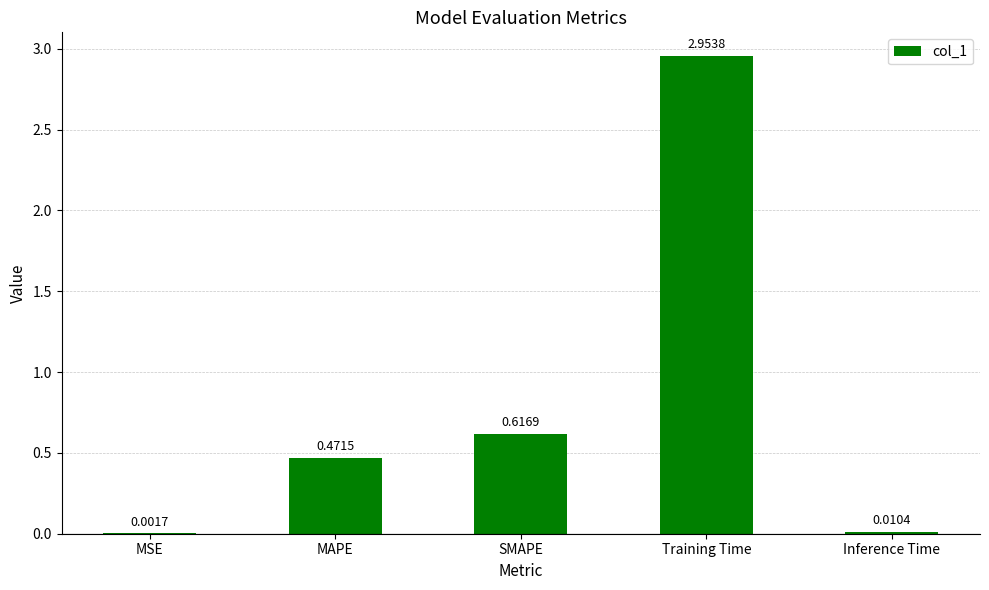

What is the change in value from MAPE to Inference Time?

-0.5